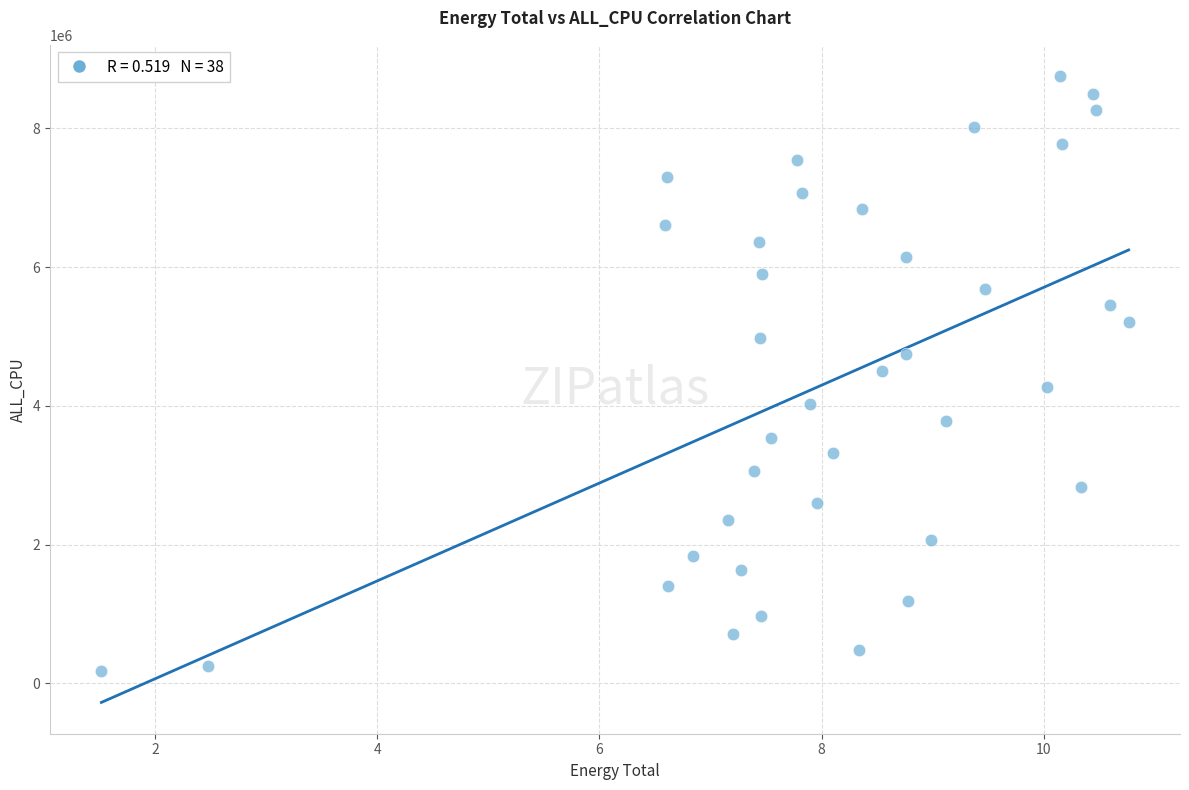

What is the range of Y values (max minus min)?

8575007